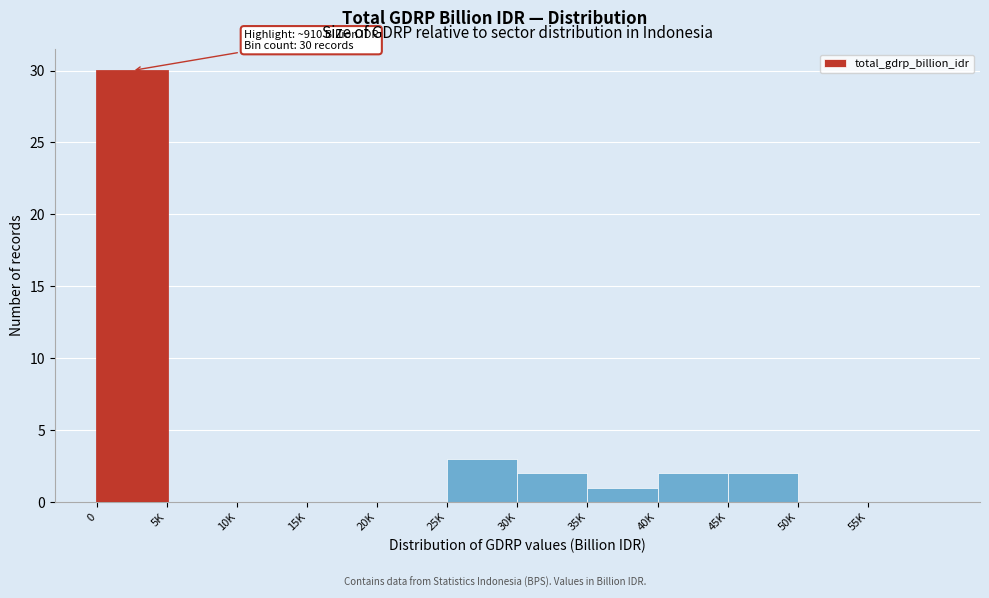

Reading right to left, list all the values displayed in this chart.

55K=0	50K=0	45K=2	40K=2	35K=1	30K=2	25K=3	20K=0	15K=0	10K=0	5K=0	0=30